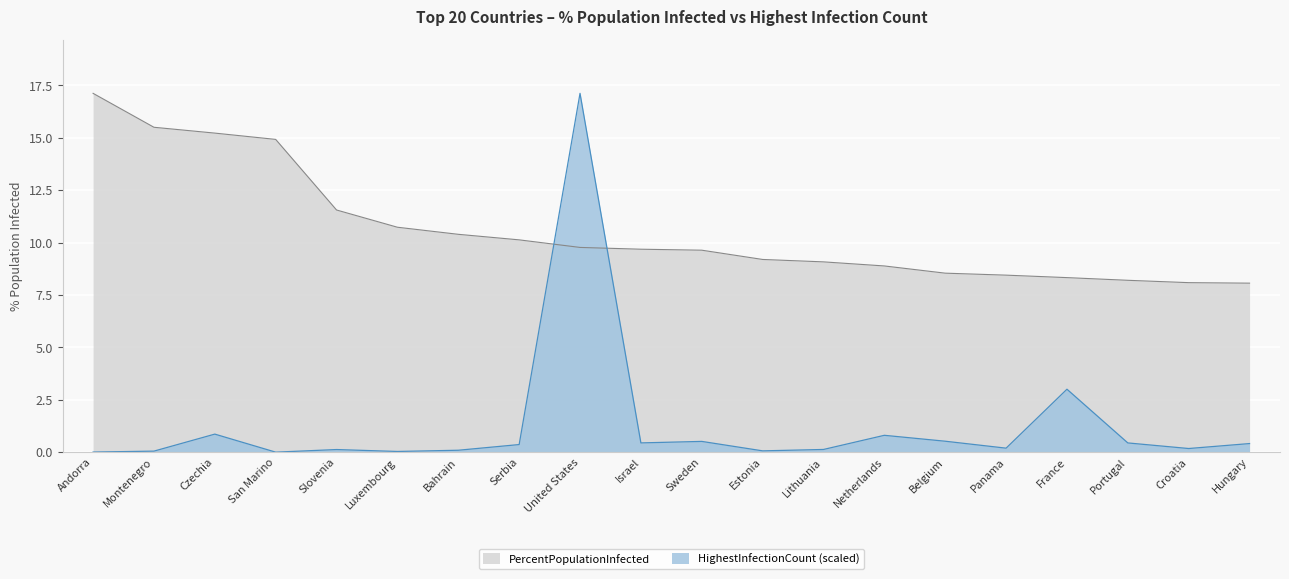

Reading left to right, list all the values displayed in this chart.

PercentPopulationInfected: 17.1	15.5	15.2	14.9	11.6	10.7	10.4	10.1	9.8	9.7	9.6	9.2	9.1	8.9	8.5	8.4	8.3	8.2	8.1	8.1
HighestInfectionCount_scaled: 0.0	0.1	0.9	0.0	0.1	0.0	0.1	0.4	17.1	0.4	0.5	0.1	0.1	0.8	0.5	0.2	3.0	0.4	0.2	0.4